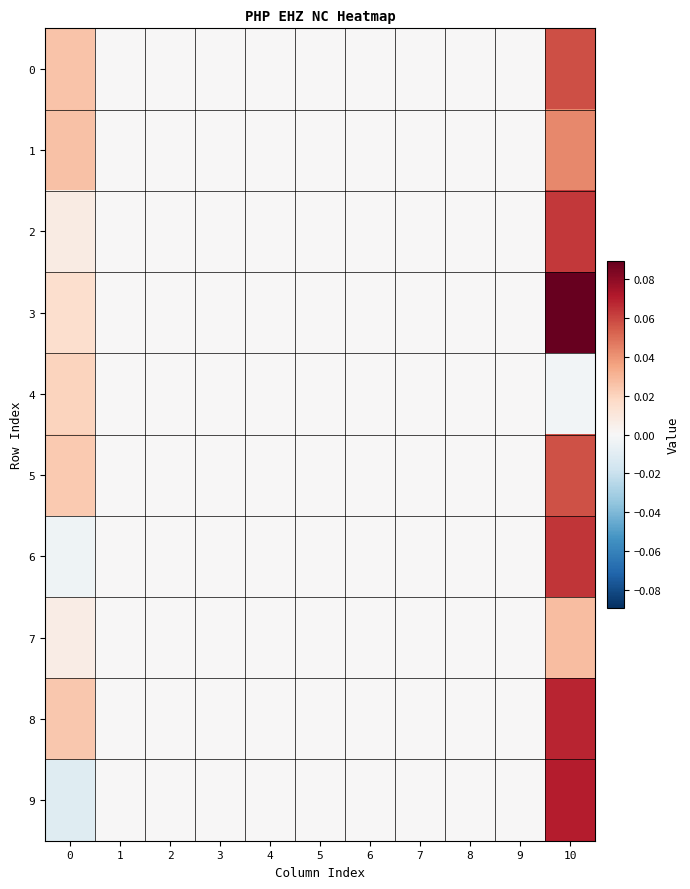

How many distinct data groups are displayed?

10